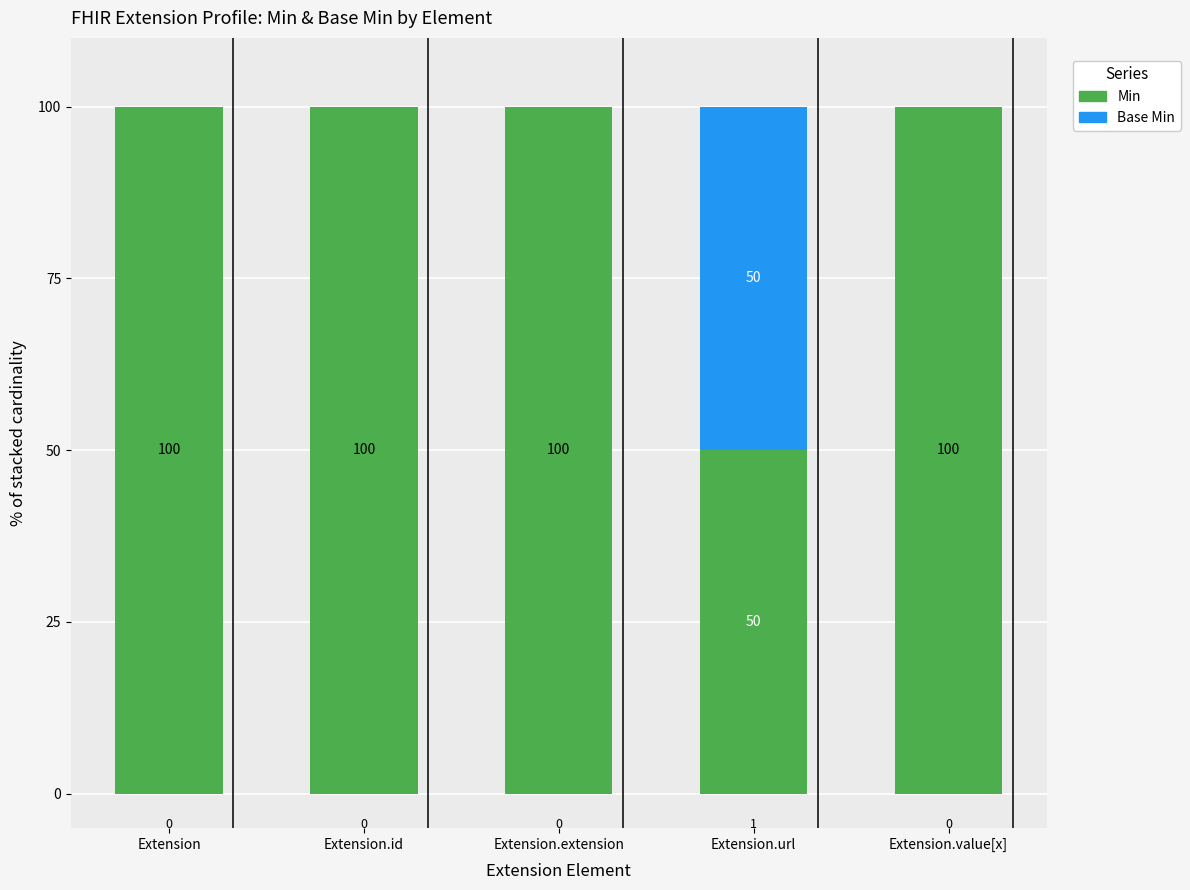

What is the highest value of the Min series?

100